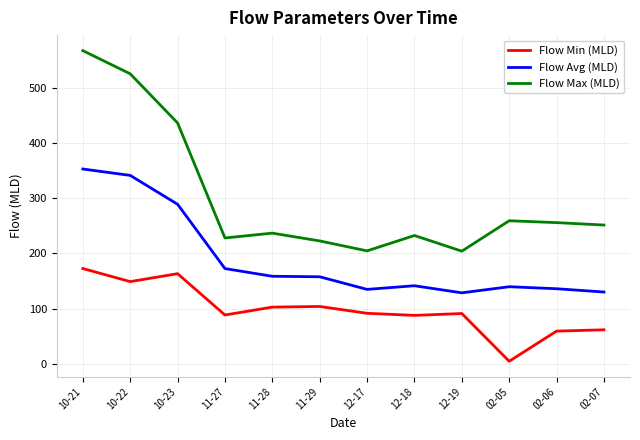

What are all the series names shown in the legend?

Flow Min (MLD), Flow Avg (MLD), Flow Max (MLD)